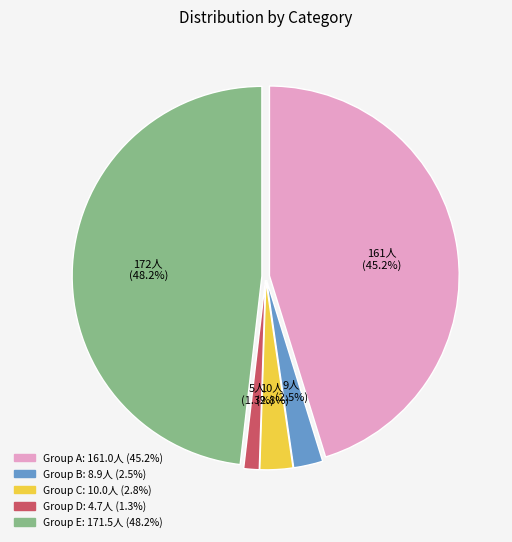

Does any single category account for the majority?

No